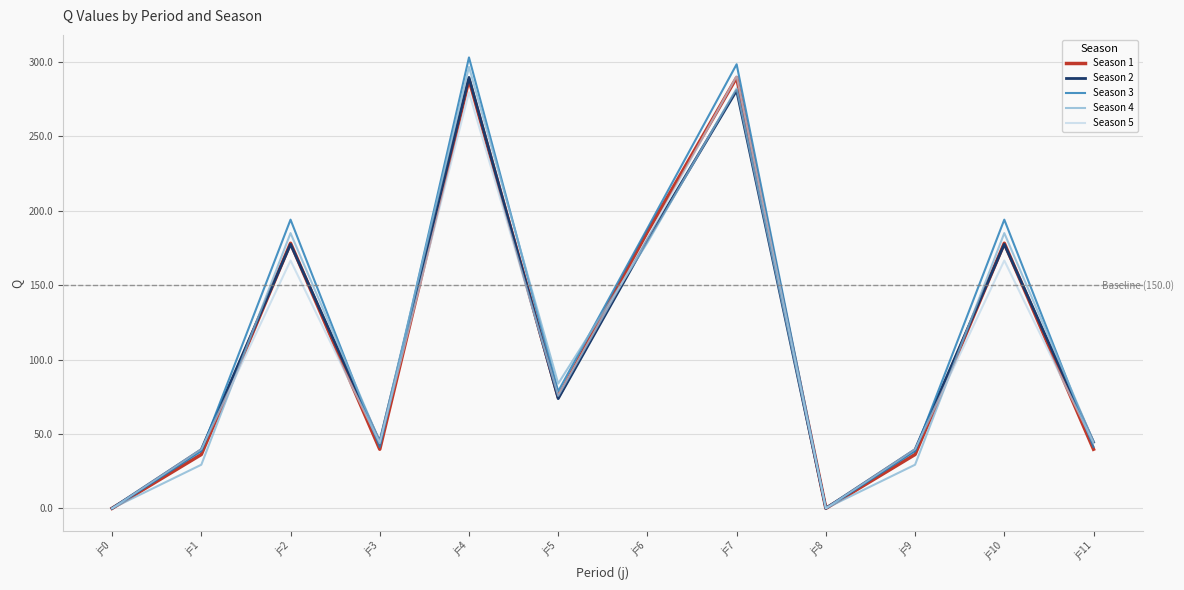

At which category does Season 2 reach its first local valley?

j=3